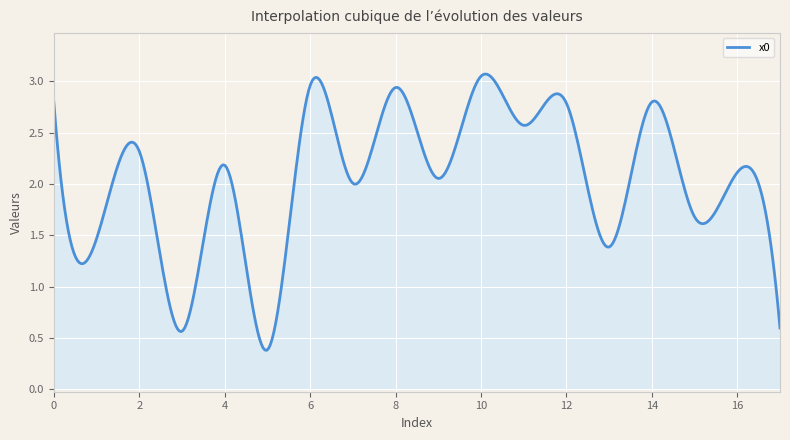

At which category does the data reach its first local peak?

2